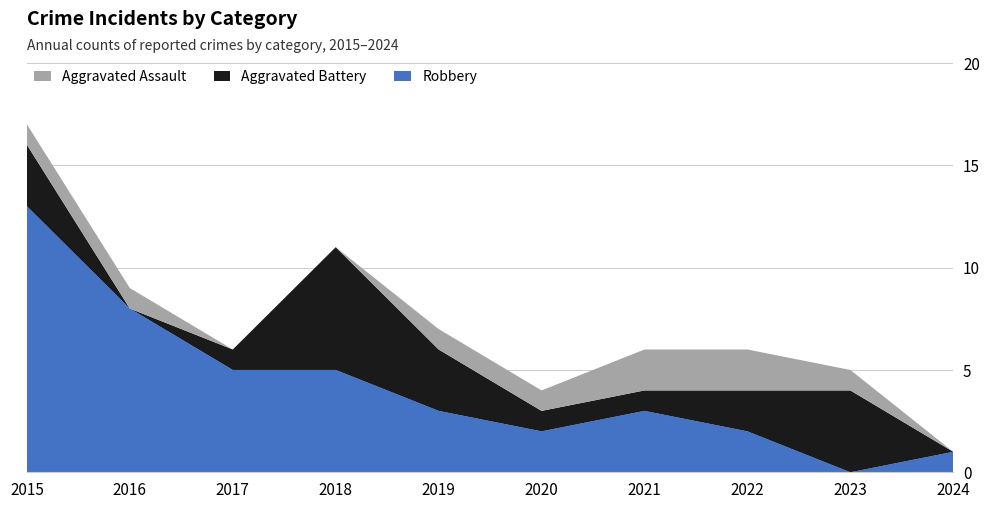

Reading left to right, transcribe all the data shown in this chart.

Aggravated Assault: 1	1	0	0	1	1	2	2	1	0
Aggravated Battery: 3	0	1	6	3	1	1	2	4	0
Robbery: 13	8	5	5	3	2	3	2	0	1